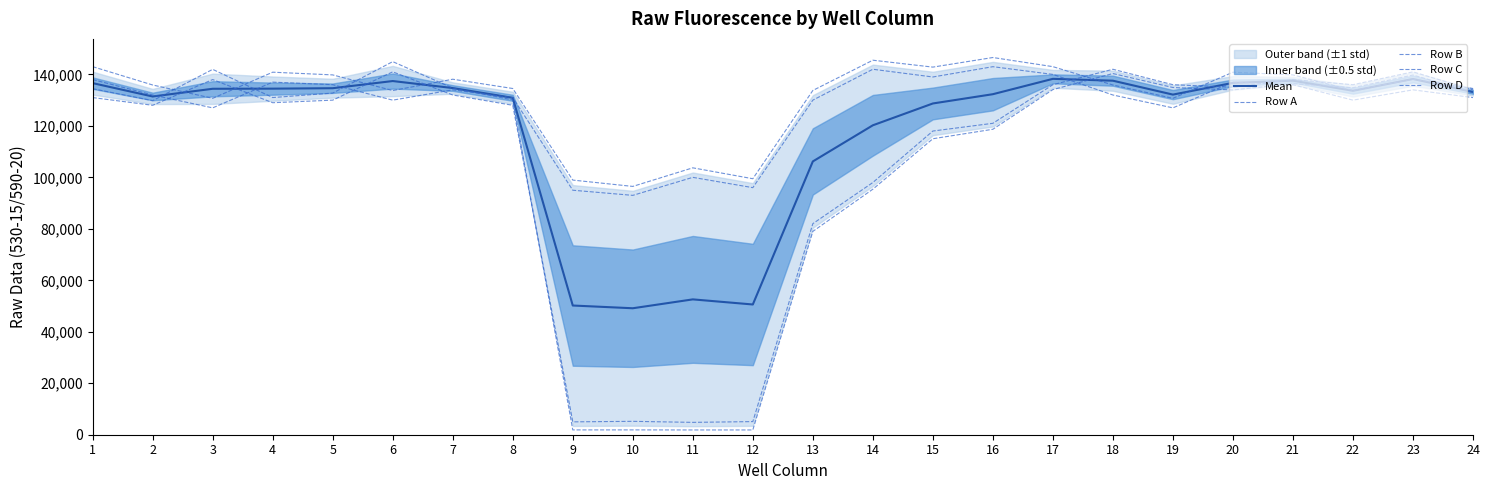

True or false: Row A has a value of 2605.0 at 12.

False